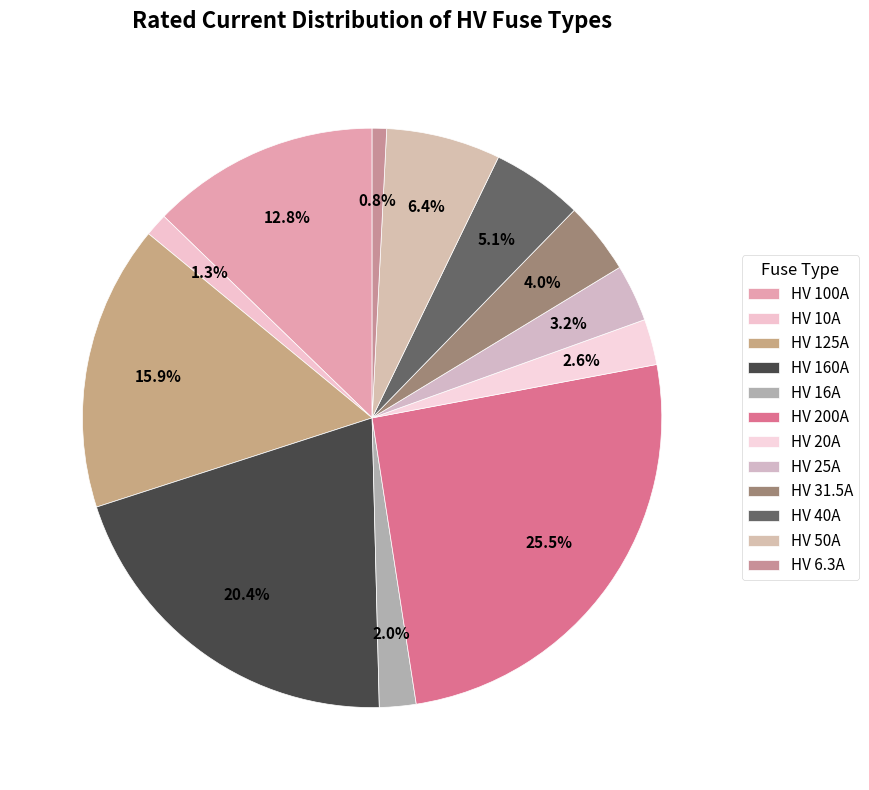

How many segments does this pie chart have?

12